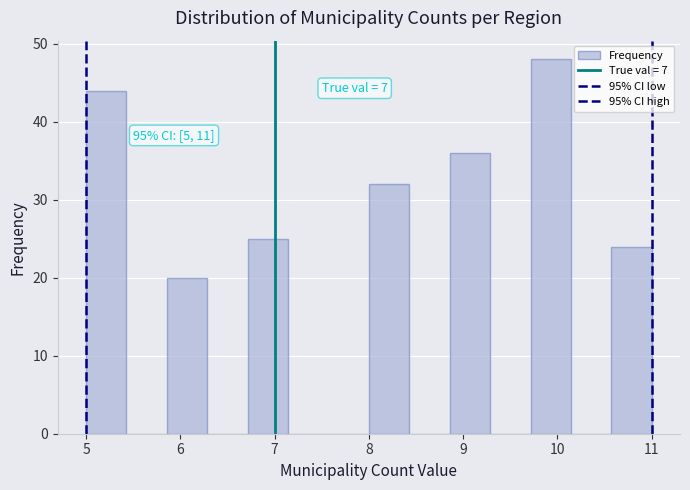

Over which range of the x-axis is the bar tallest?

9.7 to 10.1